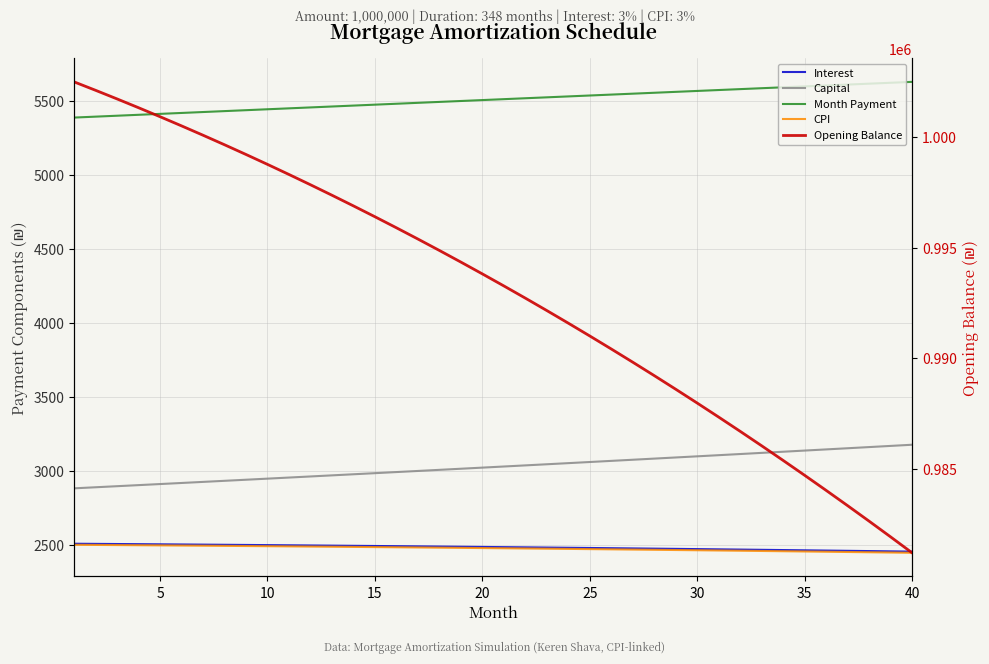

True or false: Capital and Interest intersect in this chart.

False